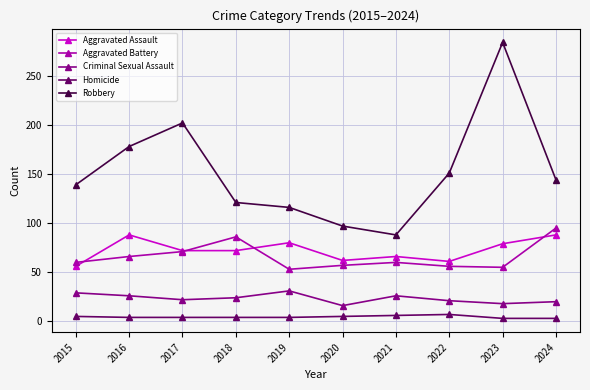

How many interior local valleys does the Robbery series have?

1